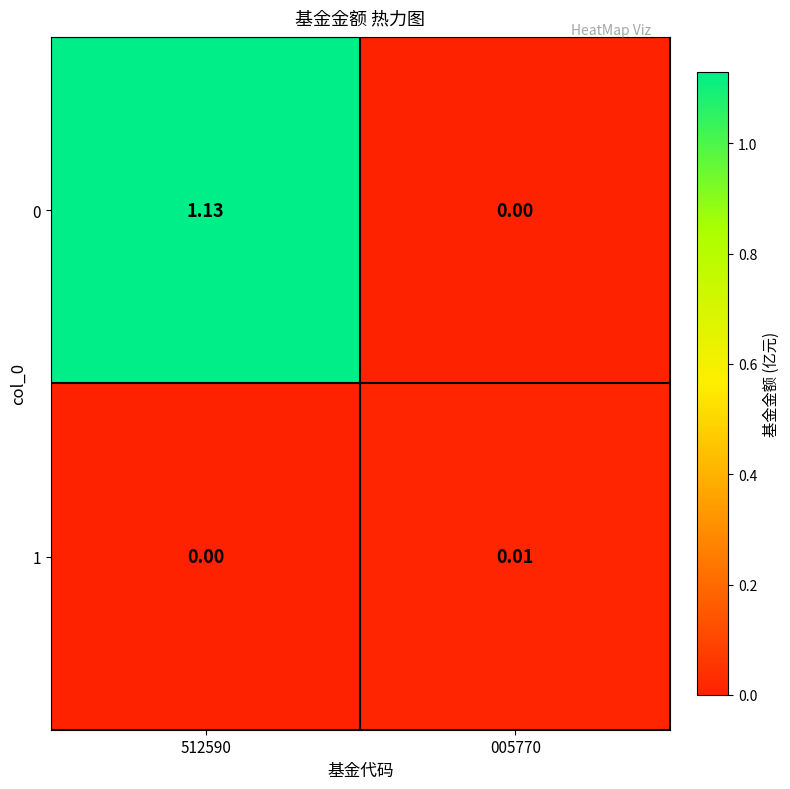

Is the value of 0 at 005770 greater than the value of 1 at 005770?

No